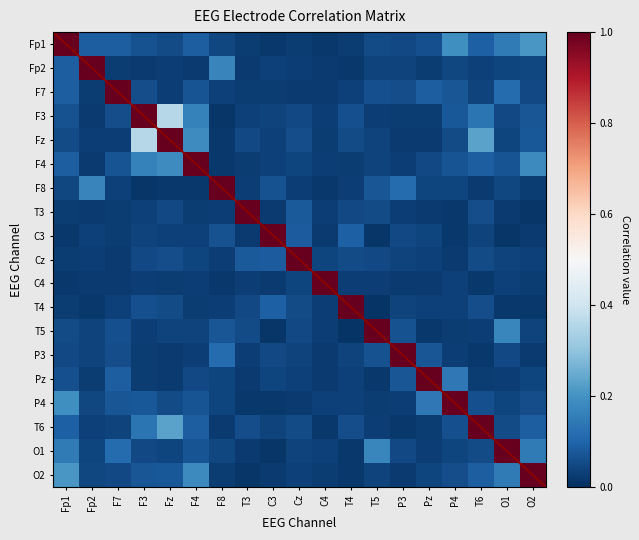

What is the total value across all series at P3?

1.8